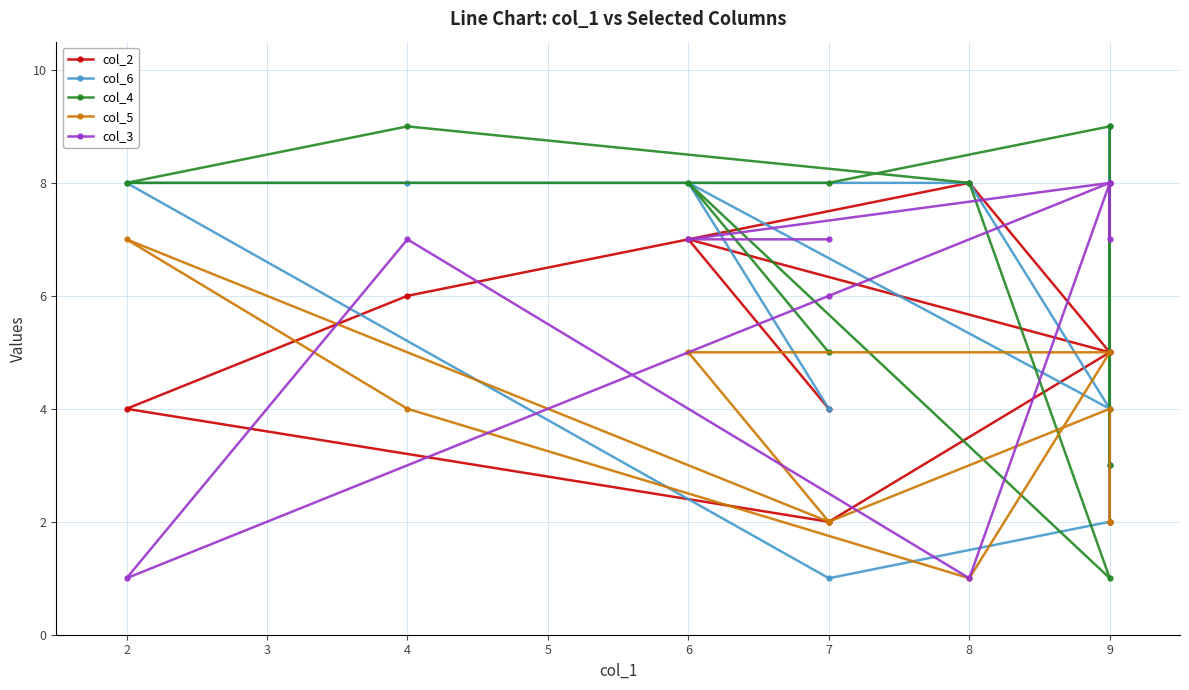

Between 1 and 7, which series saw the biggest shift?

col_6